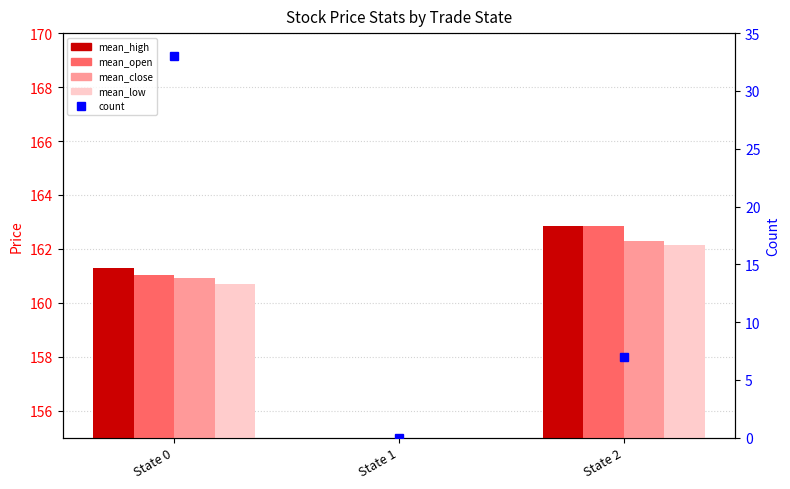

What is the average value of the count series?

13.3